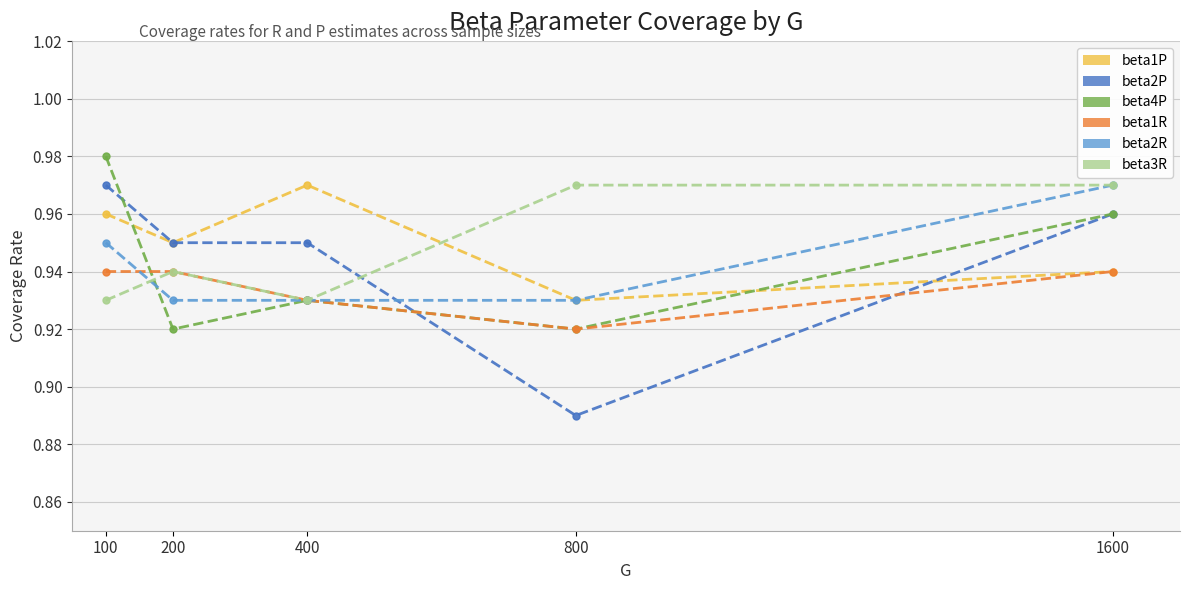

How many distinct data groups are displayed?

6